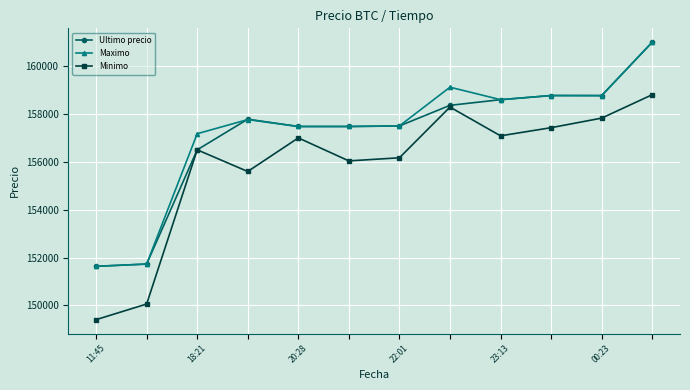

What is the value of the Ultimo precio point at the 7th from the left?

157500